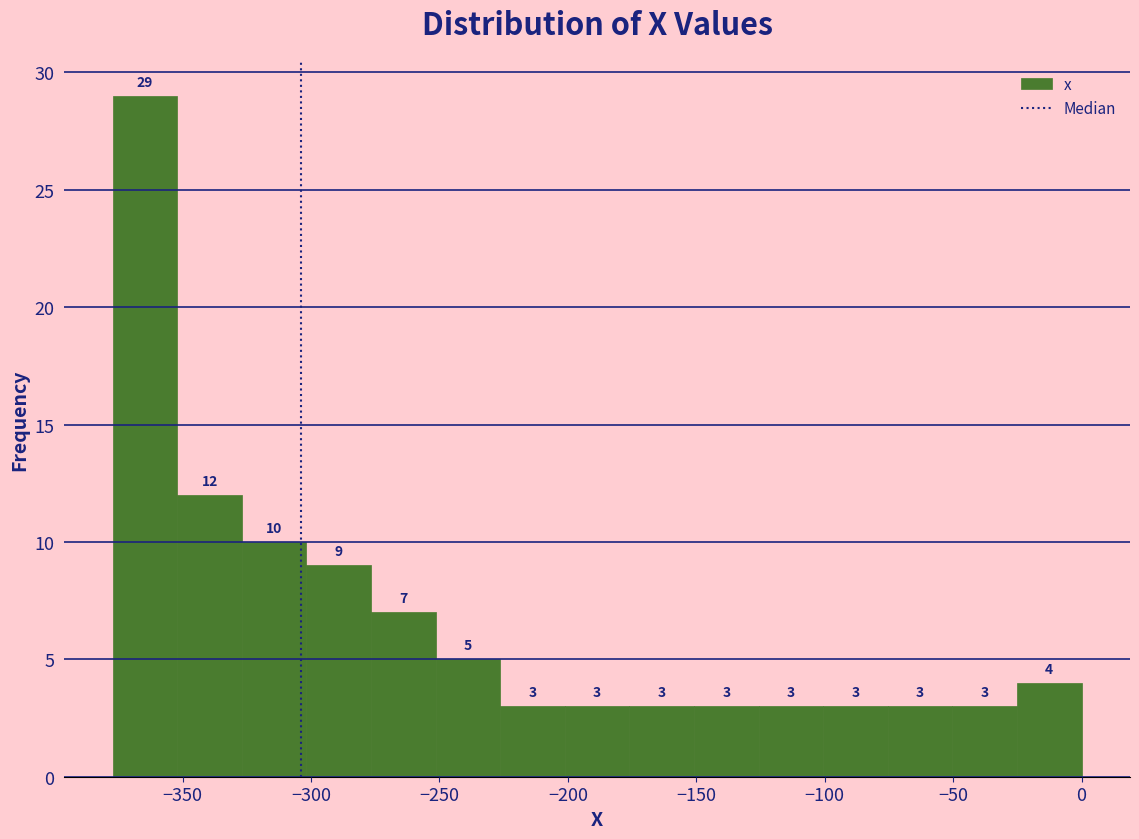

Which range on the x-axis has the tallest bar?

-375 to -350